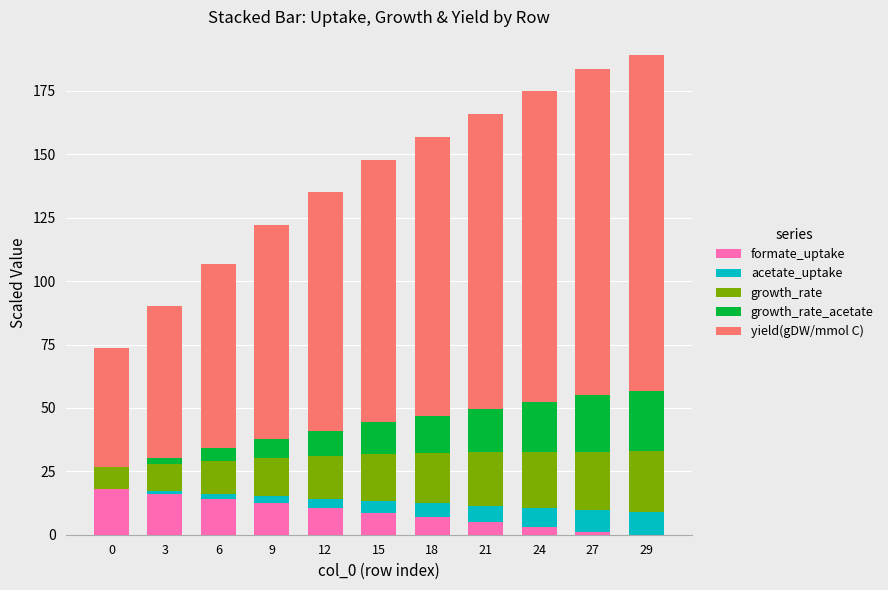

The value of formate_uptake at 12 is 10.6. True or false?

True